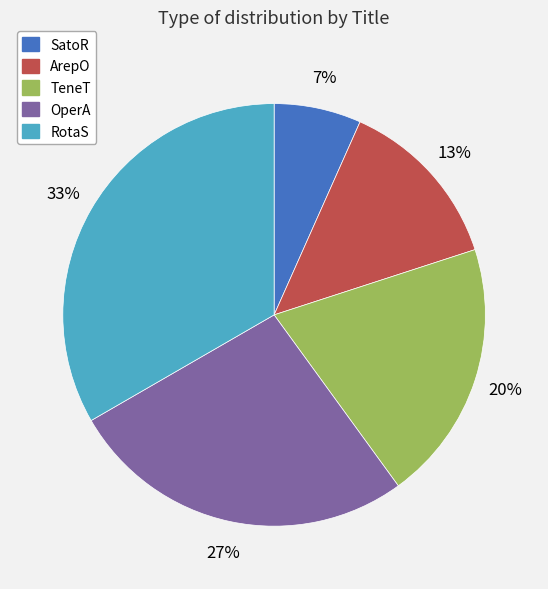

Count the number of slices in the pie.

5